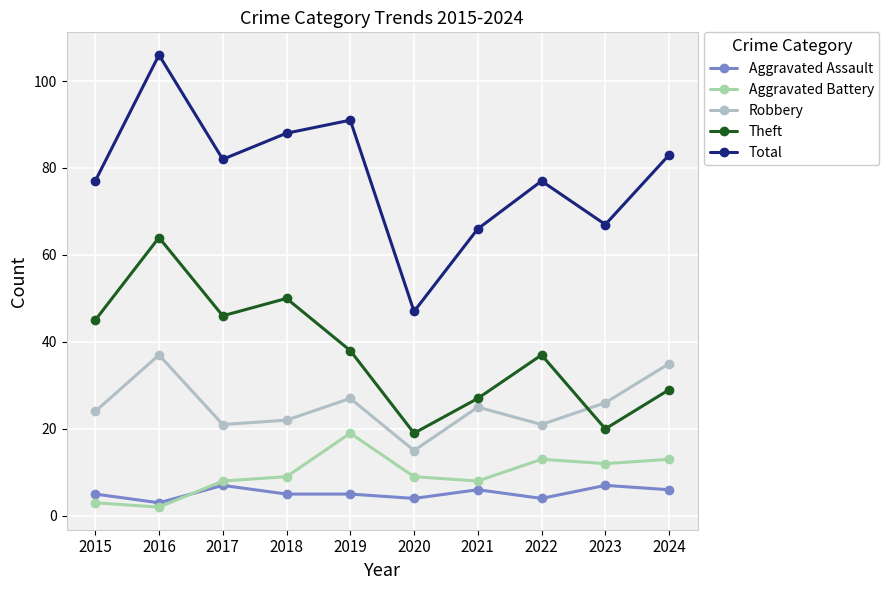

True or false: Theft and Total intersect in this chart.

False